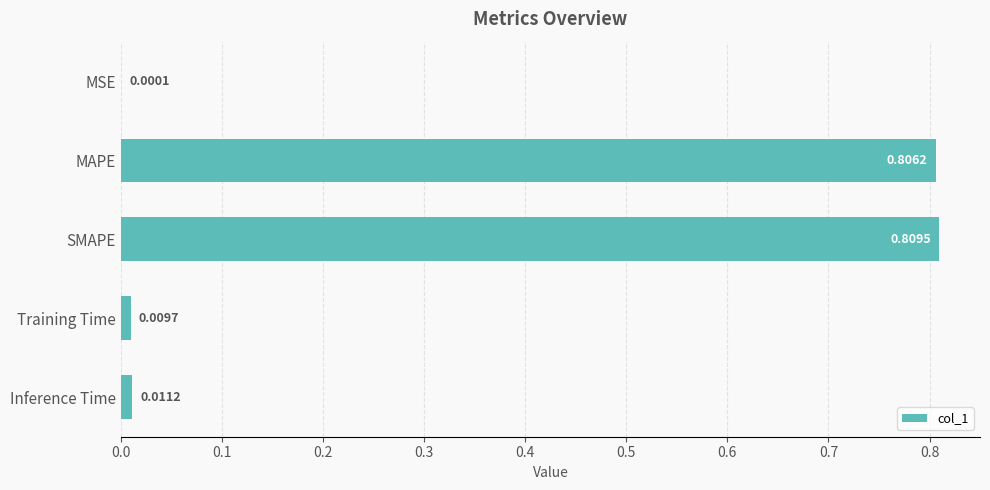

Which category has the highest value across all series?

SMAPE